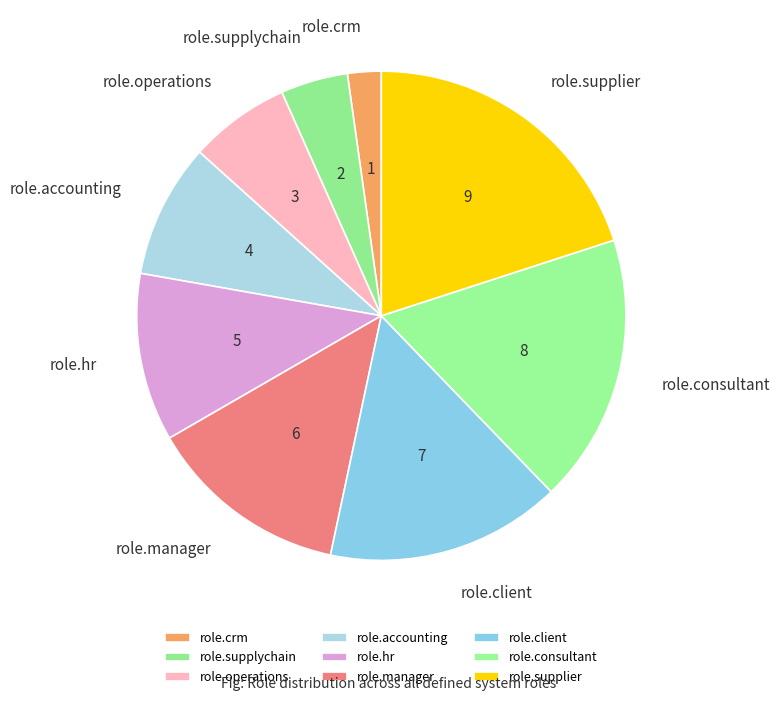

Is role.manager the majority of the pie?

No